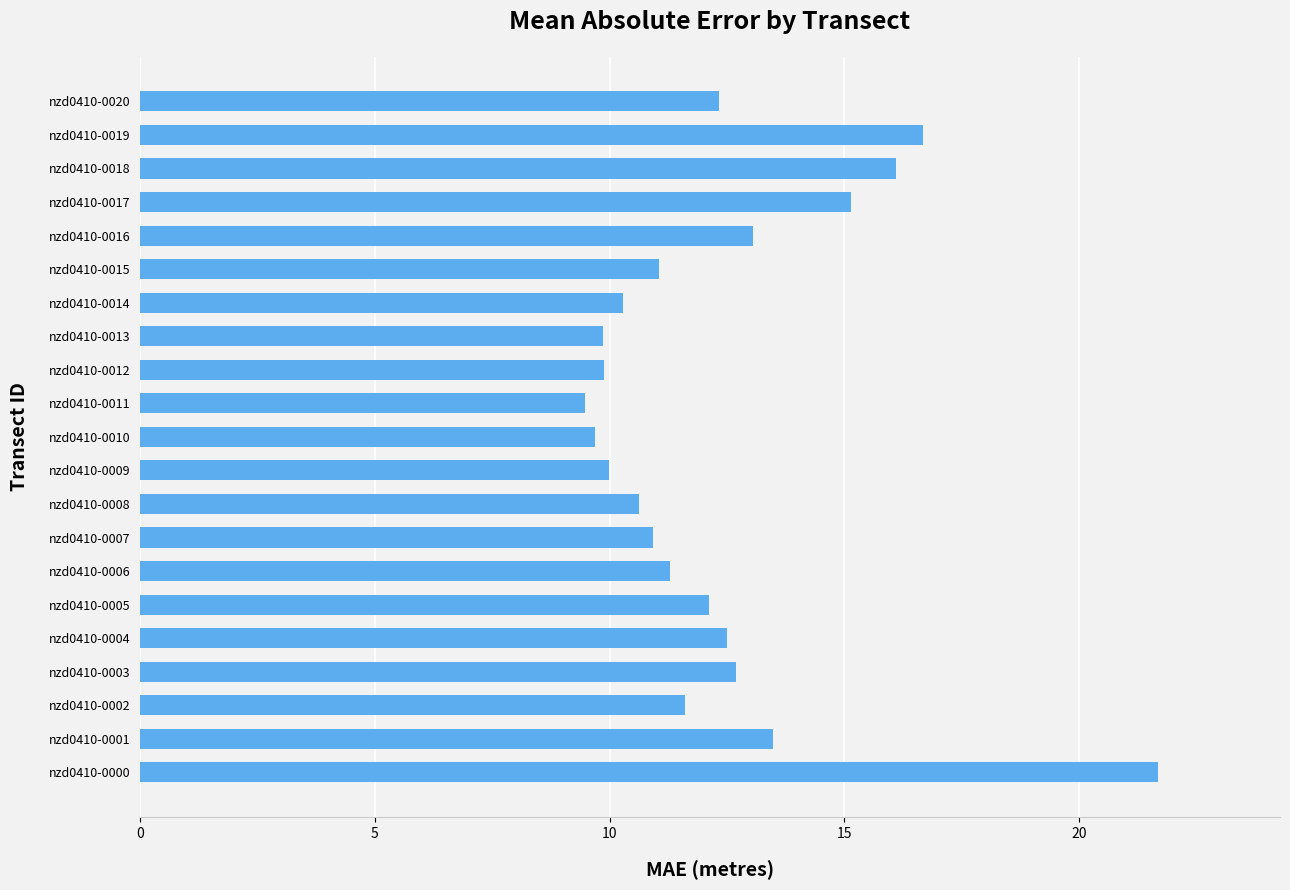

Reading bottom to top, transcribe all the data shown in this chart.

nzd0410-0000=21.7	nzd0410-0001=13.5	nzd0410-0002=11.6	nzd0410-0003=12.7	nzd0410-0004=12.5	nzd0410-0005=12.1	nzd0410-0006=11.3	nzd0410-0007=10.9	nzd0410-0008=10.6	nzd0410-0009=10.0	nzd0410-0010=9.7	nzd0410-0011=9.5	nzd0410-0012=9.9	nzd0410-0013=9.9	nzd0410-0014=10.3	nzd0410-0015=11.1	nzd0410-0016=13.0	nzd0410-0017=15.1	nzd0410-0018=16.1	nzd0410-0019=16.7	nzd0410-0020=12.3